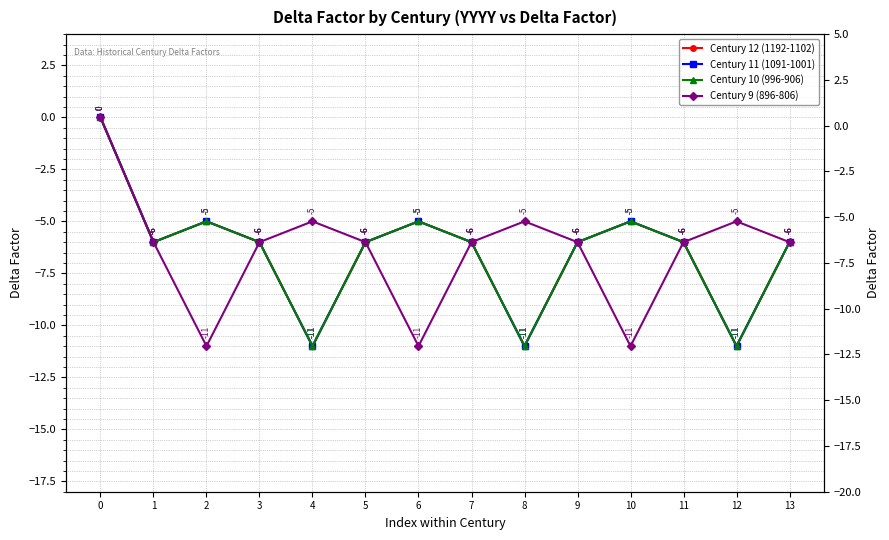

What are all the series names shown in the legend?

Century 12 (1192-1102), Century 11 (1091-1001), Century 10 (996-906), Century 9 (896-806)